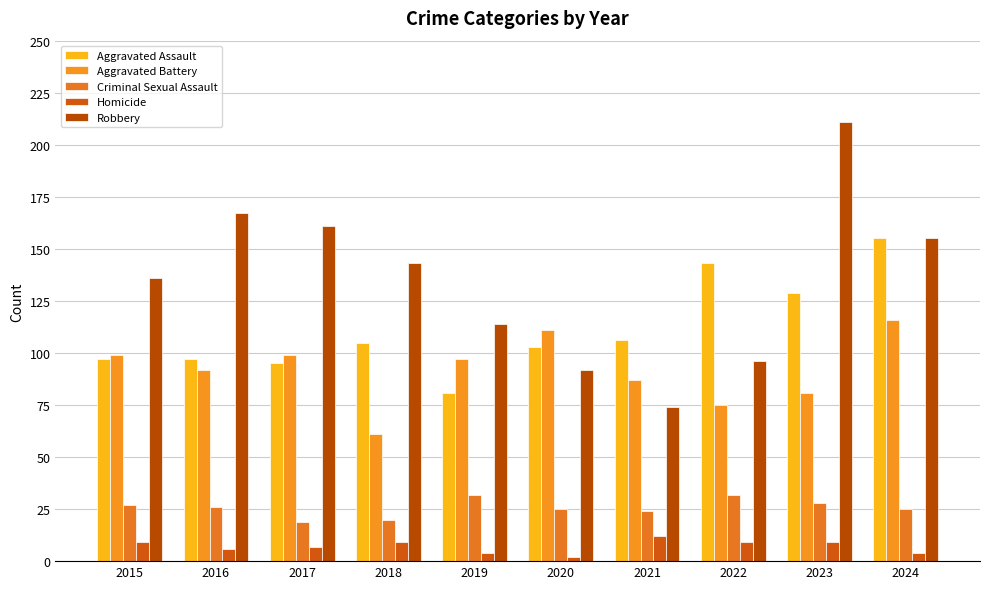

How many bars are there in each group?

5